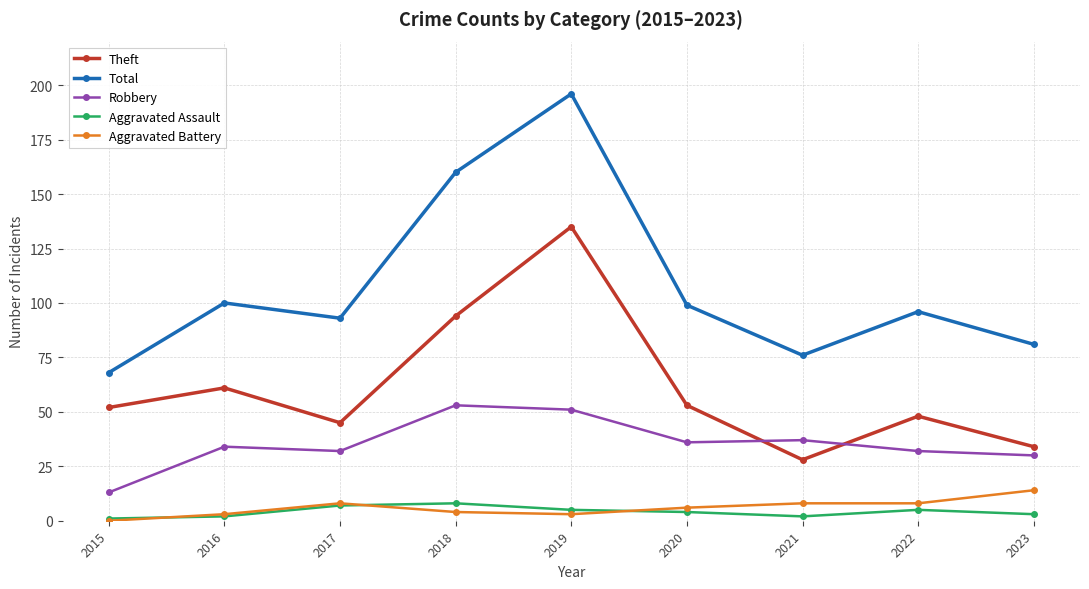

Which series has the widest spread of values?

Total